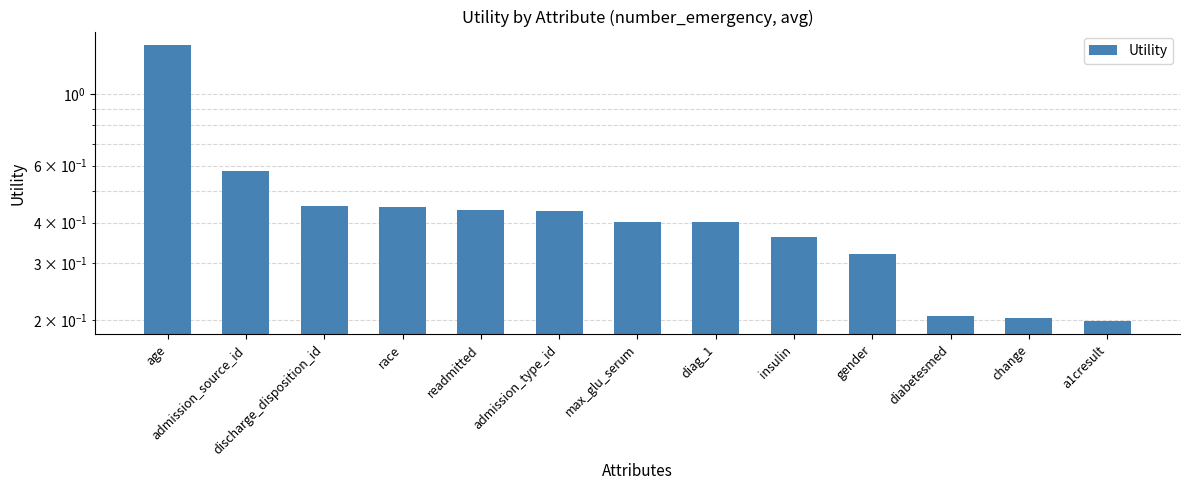

Reading left to right, extract all data points from this chart.

1.4	0.6	0.5	0.4	0.4	0.4	0.4	0.4	0.4	0.3	0.2	0.2	0.2